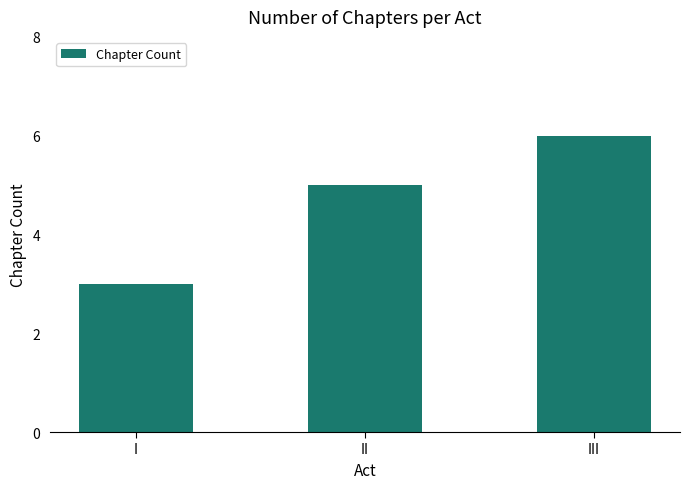

Rank the categories by value from highest to lowest.

III, II, I